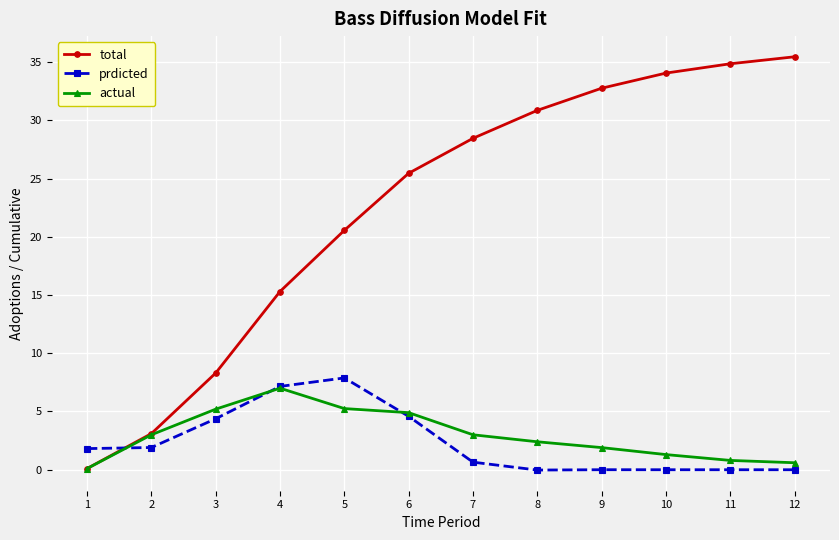

Where does the total series first go above 28?

7